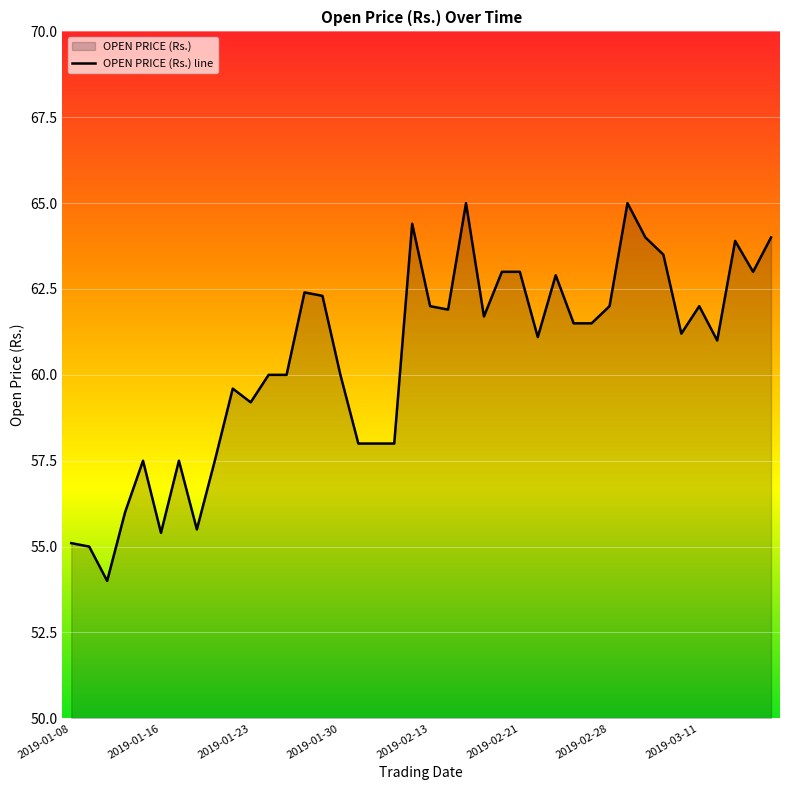

What is the minimum value shown in the chart?

54.0